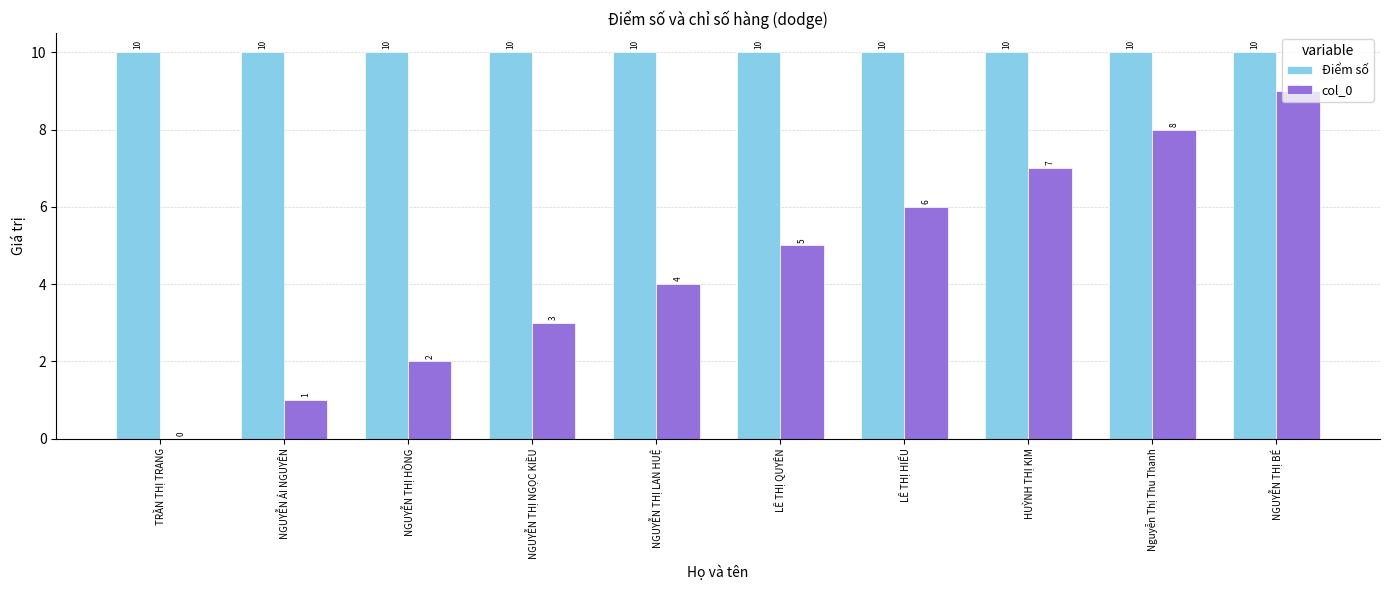

The value of col_0 at TRẦN THỊ TRANG is 6. True or false?

False